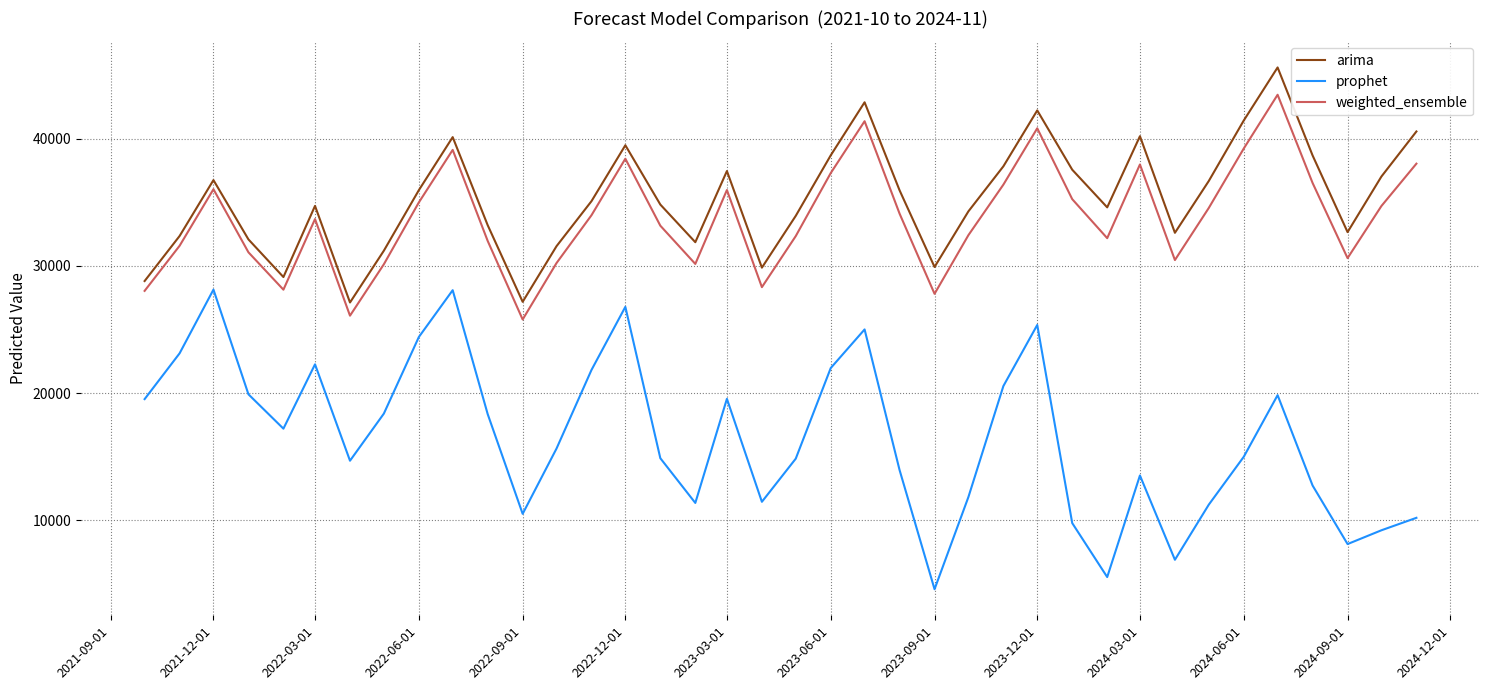

True or false: arima and prophet cross at least once.

False